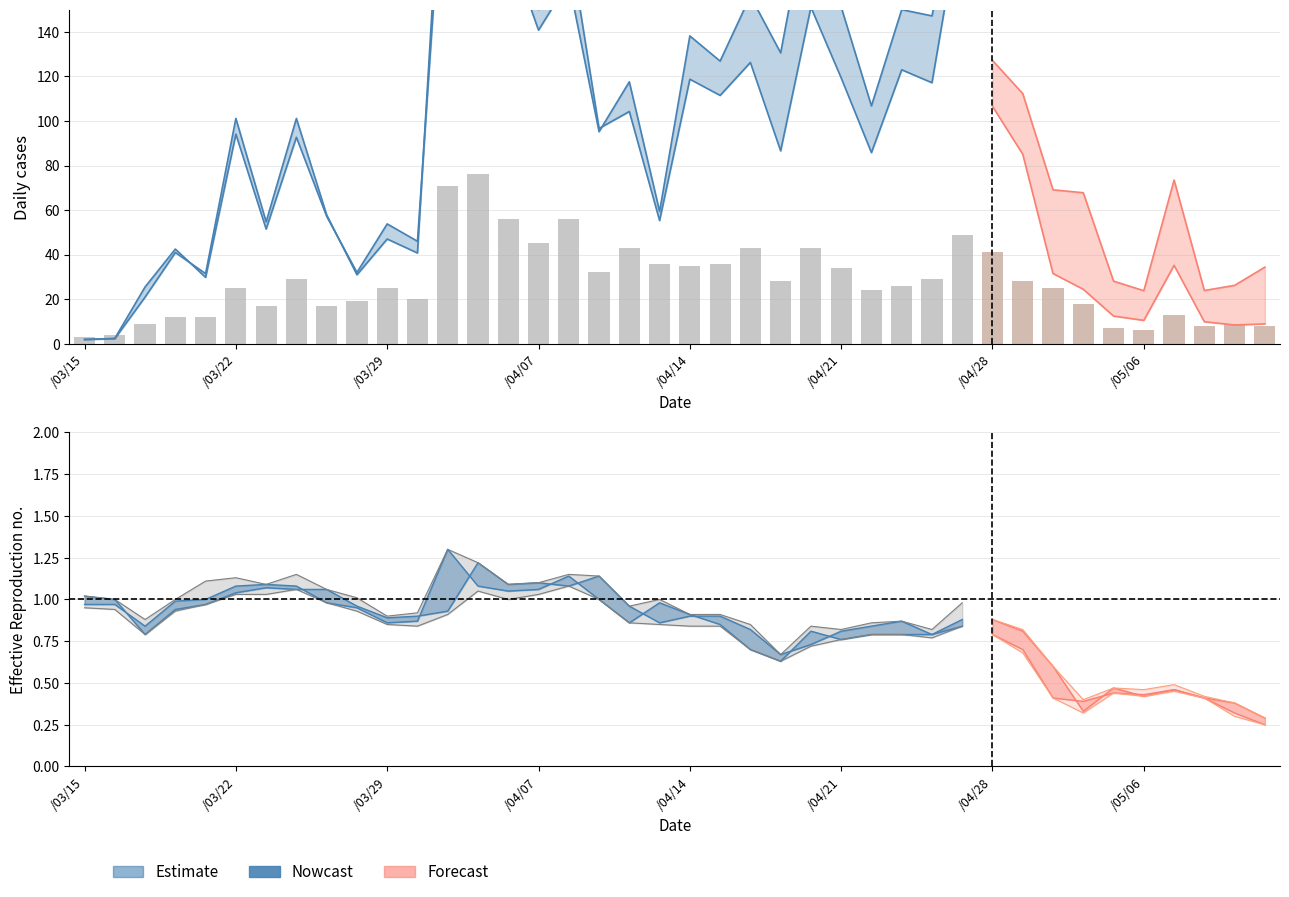

What is the difference between the maximum and minimum values?

73